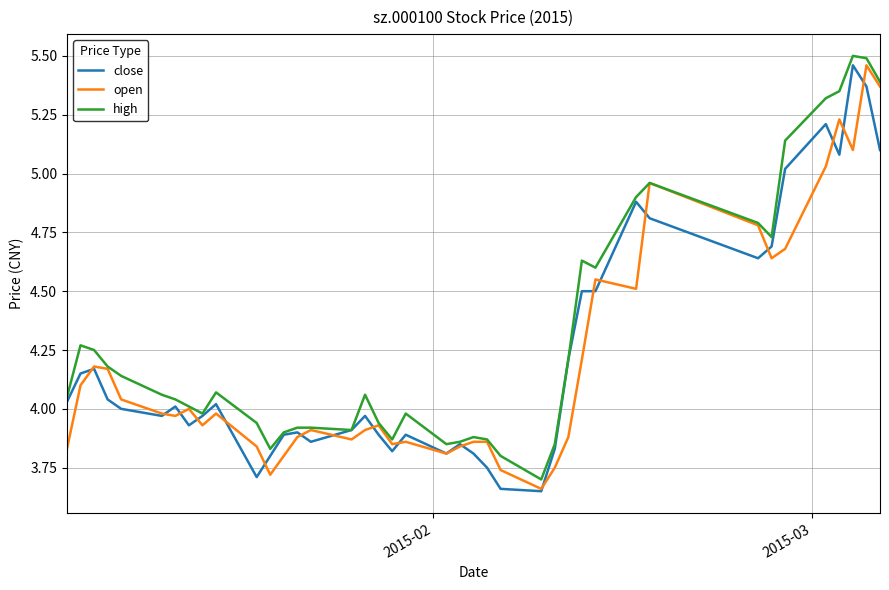

Which series has the largest total across all categories?

high